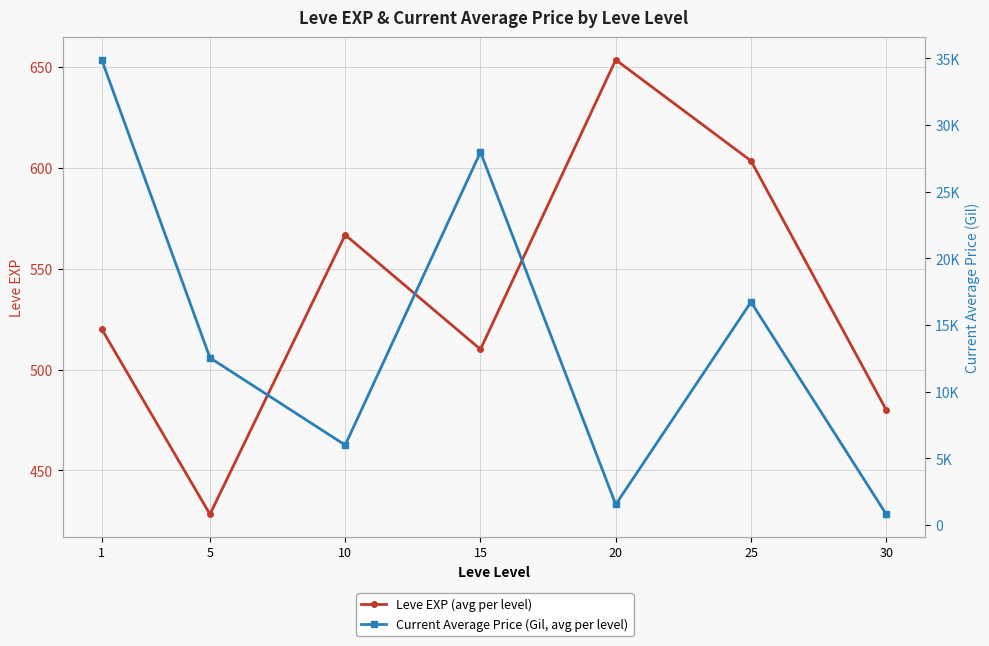

The Current Average Price (Gil, avg per level) series shows 10520.2 at 10. True or false?

False